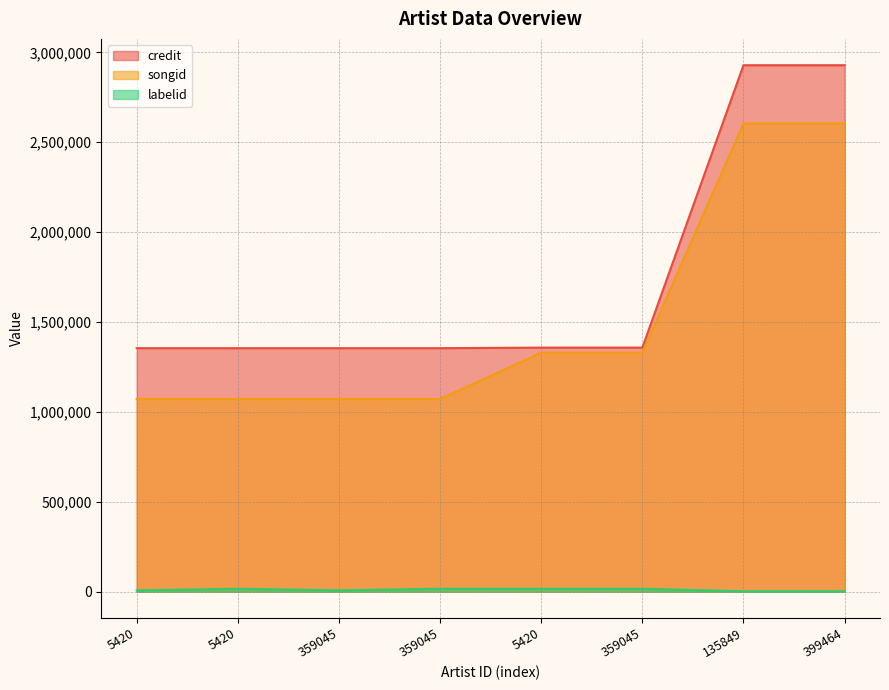

Reading right to left, extract all data points from this chart.

credit: 399464=2928547	135849=2928547	359045=1357552	5420=1357552	359045=1354359	359045=1354359	5420=1354359	5420=1354359
songid: 399464=2604581	135849=2604581	359045=1329563	5420=1329563	359045=1071335	359045=1071335	5420=1071335	5420=1071335
labelid: 399464=2033	135849=2033	359045=15772	5420=15772	359045=15772	359045=7281	5420=15772	5420=7281